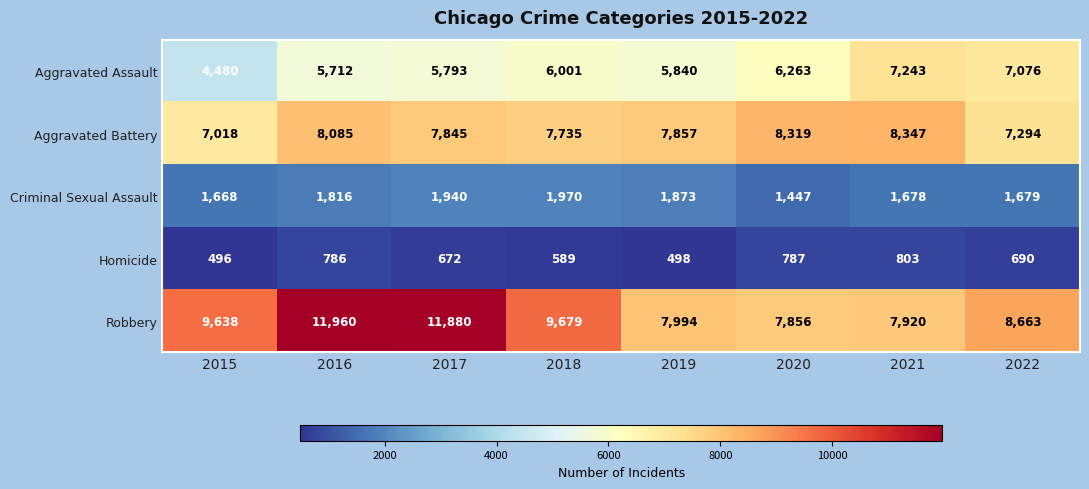

At which label is Aggravated Assault closest to 5861?

2019